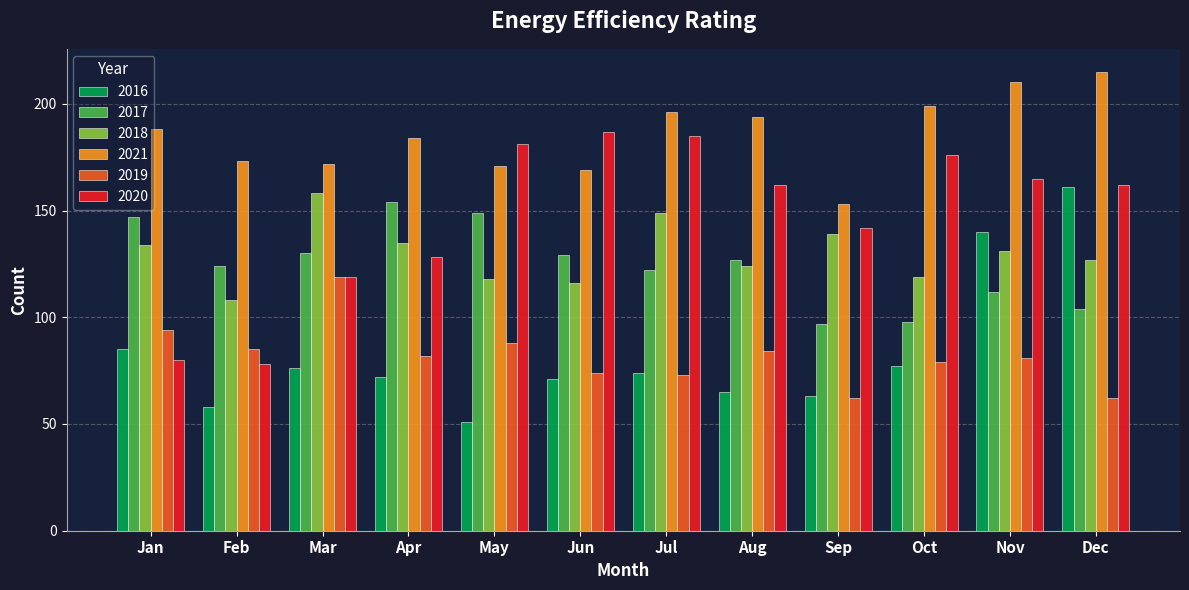

How many categories are shown in the chart?

12